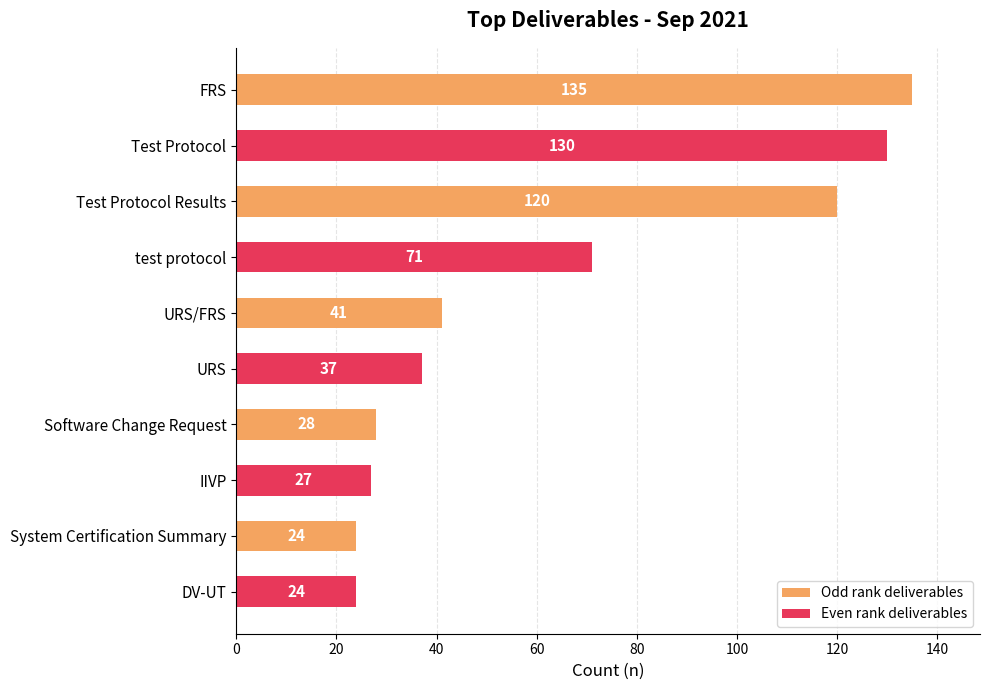

How many bars are there in total?

10